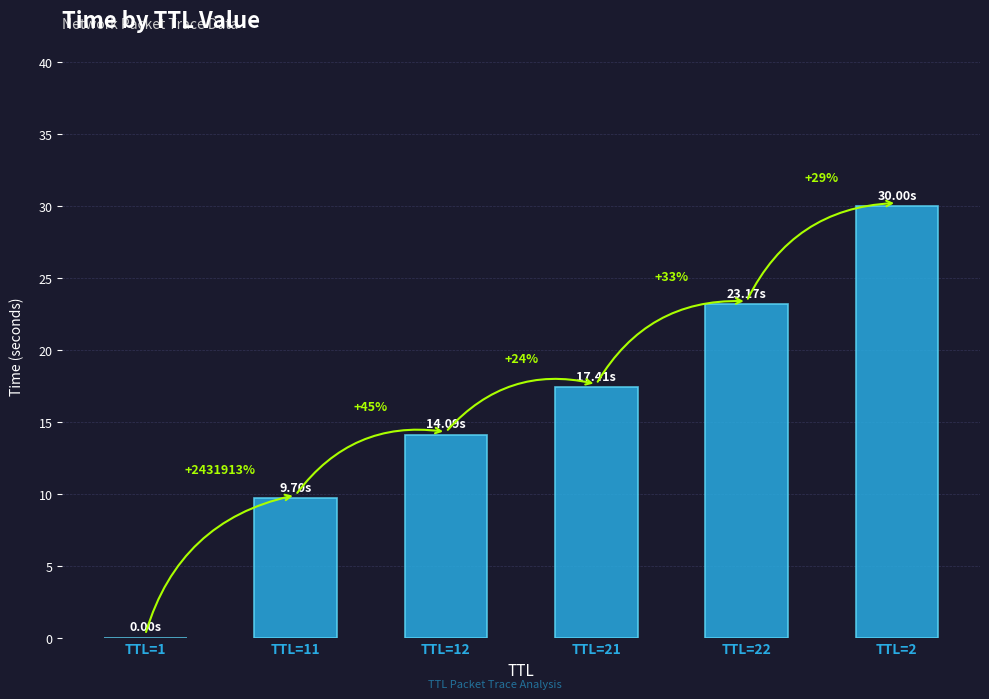

What is the value of the 6th bar from the left?

30.0